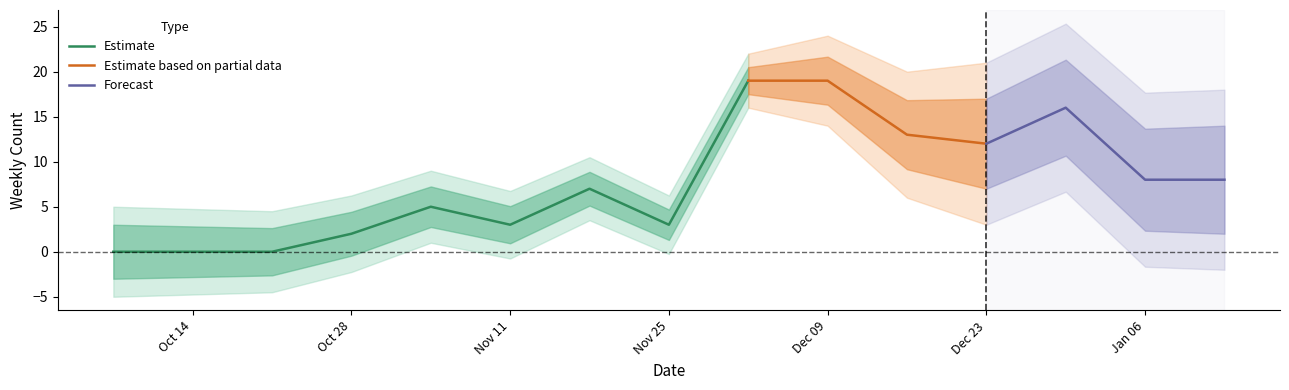

Does the chart have visible grid lines?

No